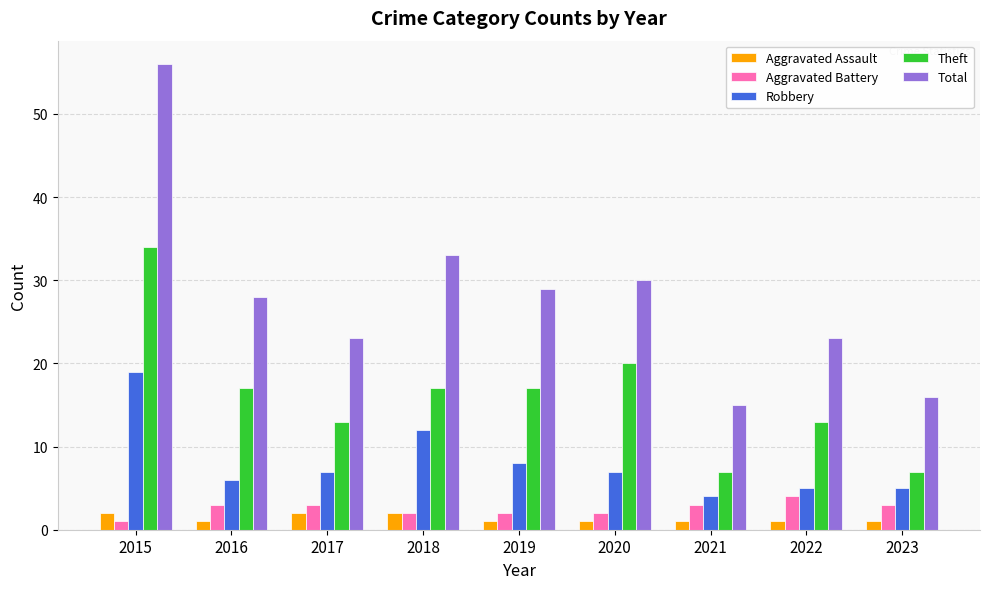

Where does the Total series first go above 28?

2015